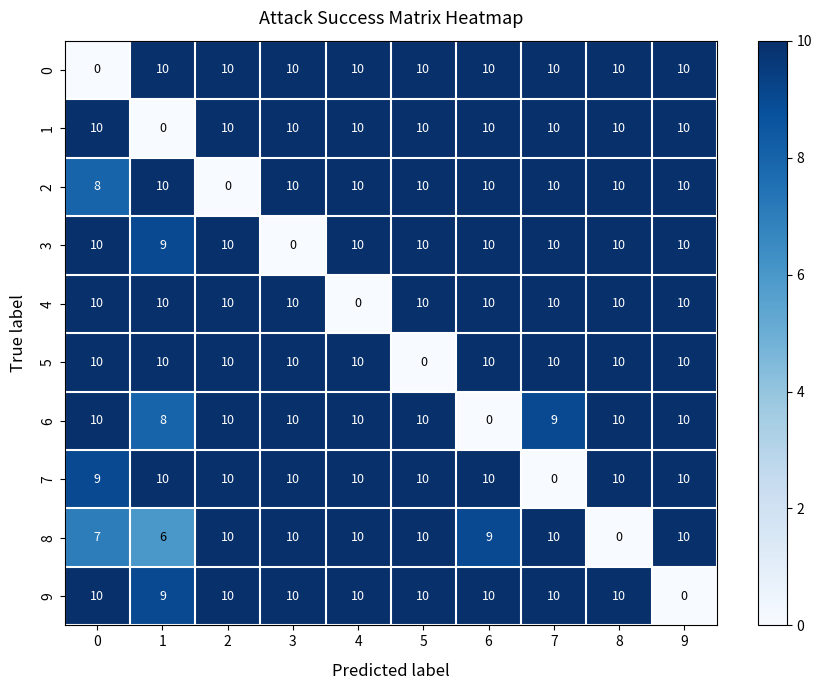

True or false: 8 has a value of 9 at 6.

True